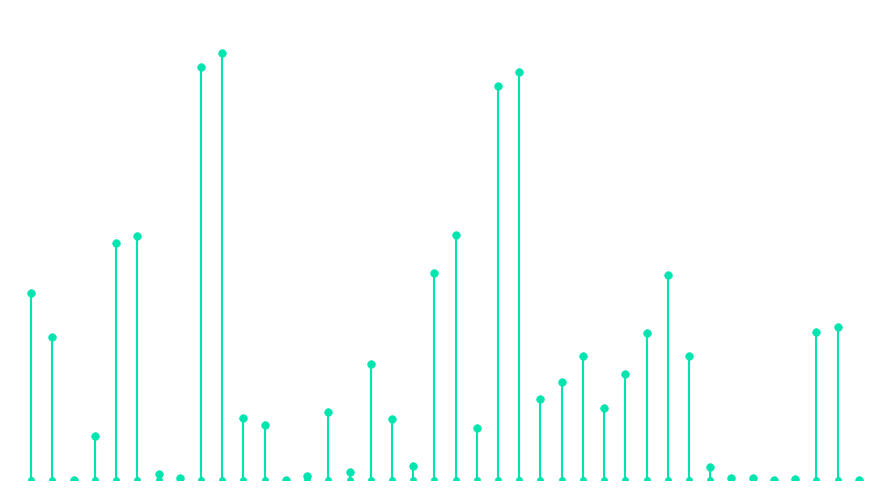

What is the change in value from 105/06/29 to 105/07/22?

-348000